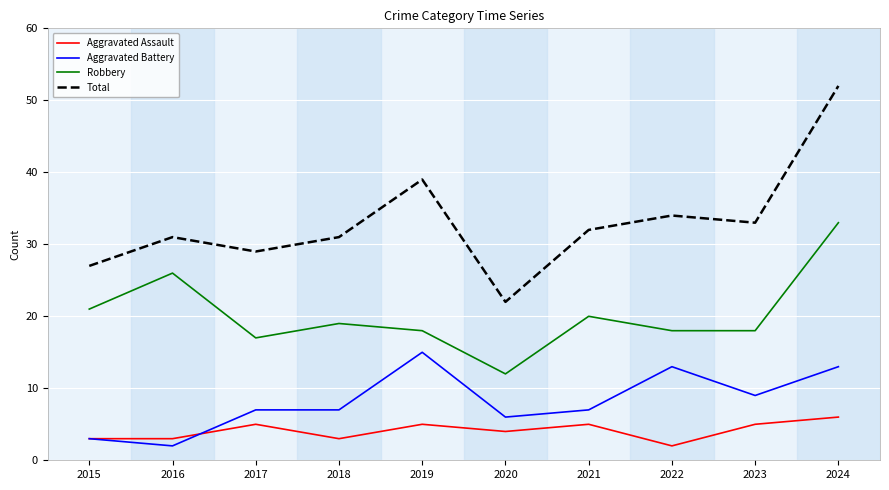

Which series has the largest range (max minus min)?

Total